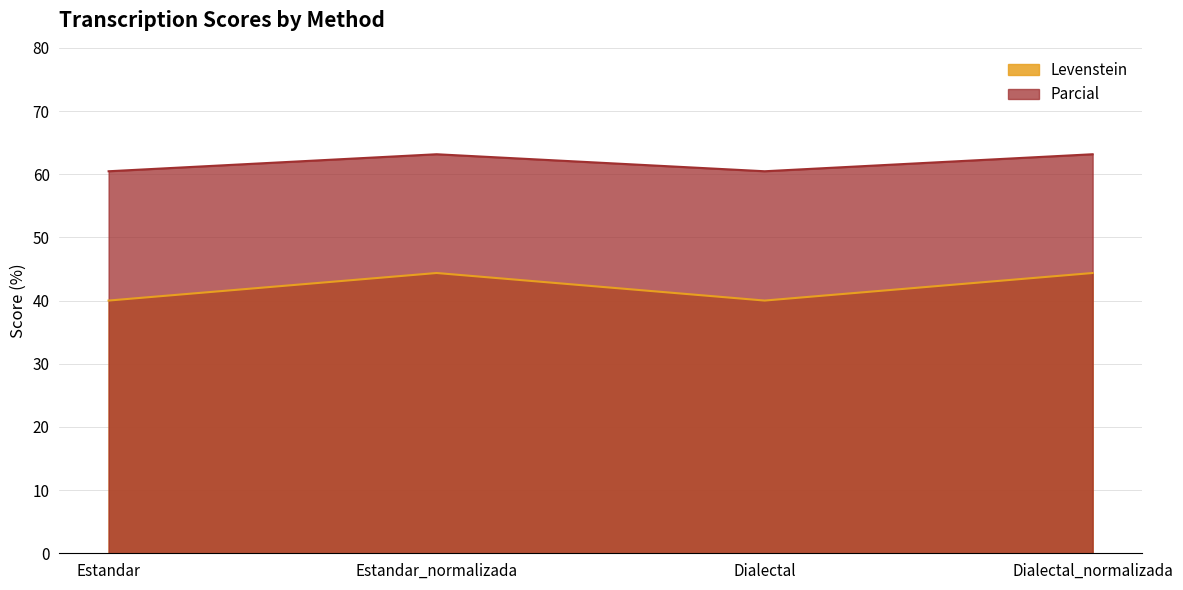

How many data points in Levenstein are above 44?

2